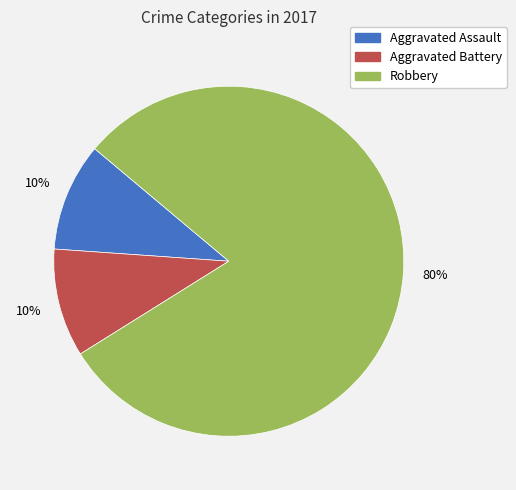

The Aggravated Battery slice represents 10% of the pie. True or false?

True